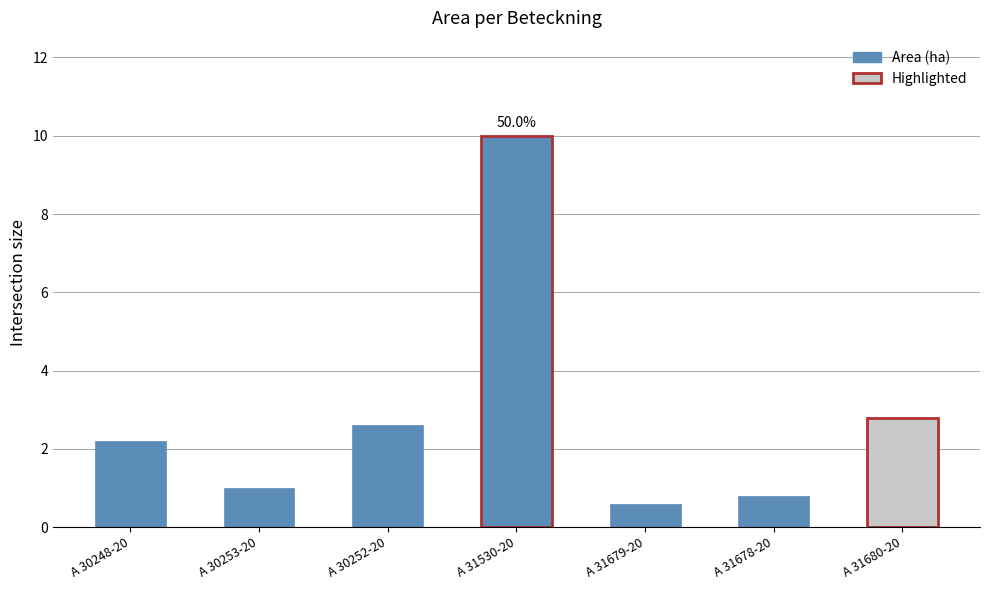

Rank the categories by value from highest to lowest.

A 31530-20, A 31680-20, A 30252-20, A 30248-20, A 30253-20, A 31678-20, A 31679-20